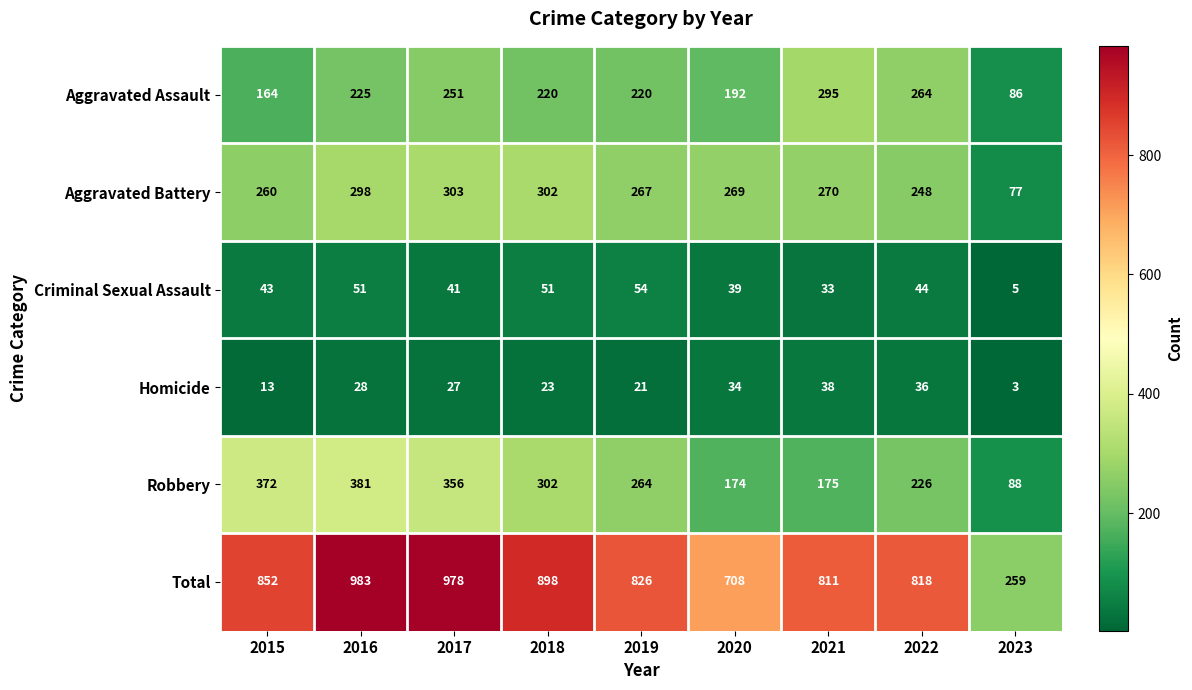

What is the sum of all Aggravated Assault values?

1917